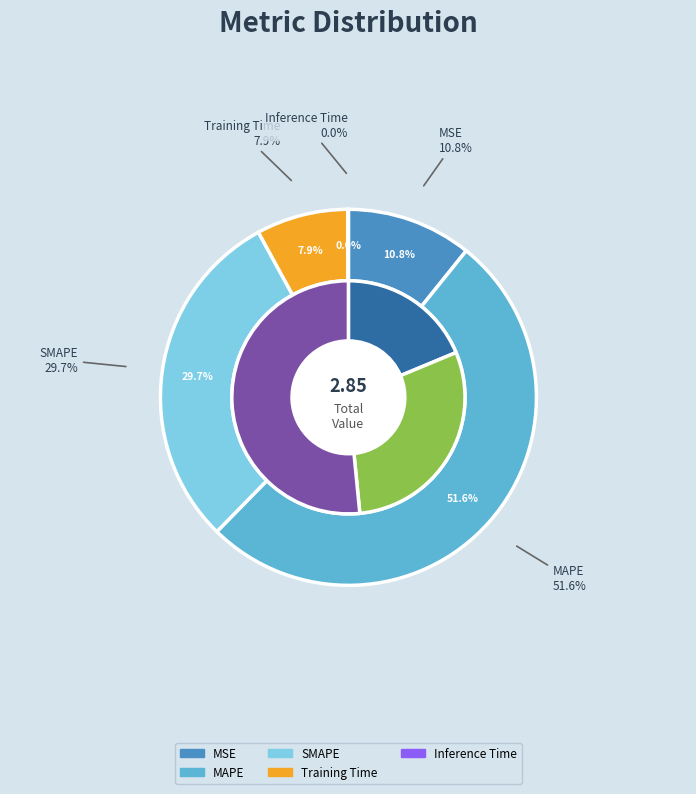

What percentage is the SMAPE slice, to the nearest percent?

30%